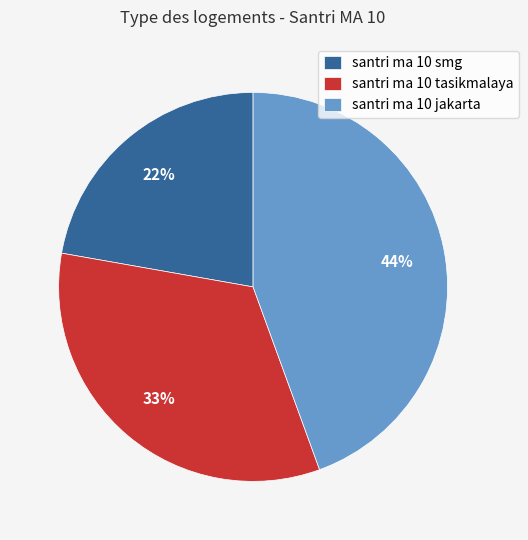

What percentage is the santri ma 10 jakarta slice, to the nearest percent?

44%